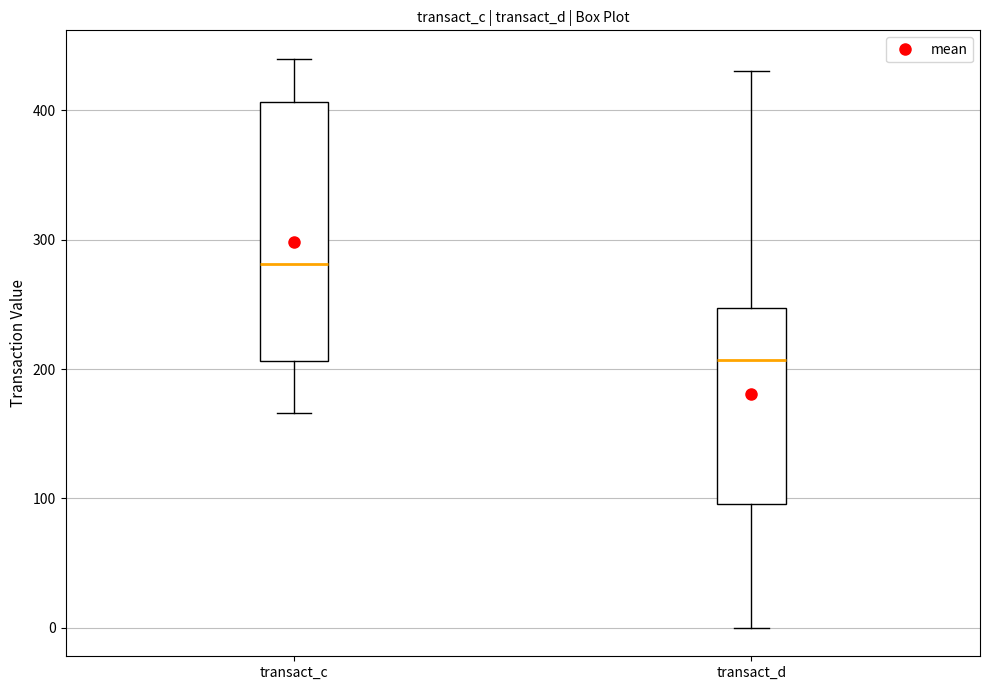

Reading left to right, transcribe this box plot: for each box, give where its median line is, the range the box spans, and where its two whiskers end, as read against the y-axis. The values are not printed on the chart, so give them approximately, as read against the axis.

transact_c: median 280, box 210 to 410, whiskers 170 to 440
transact_d: median 210, box 100 to 250, whiskers 0 to 430